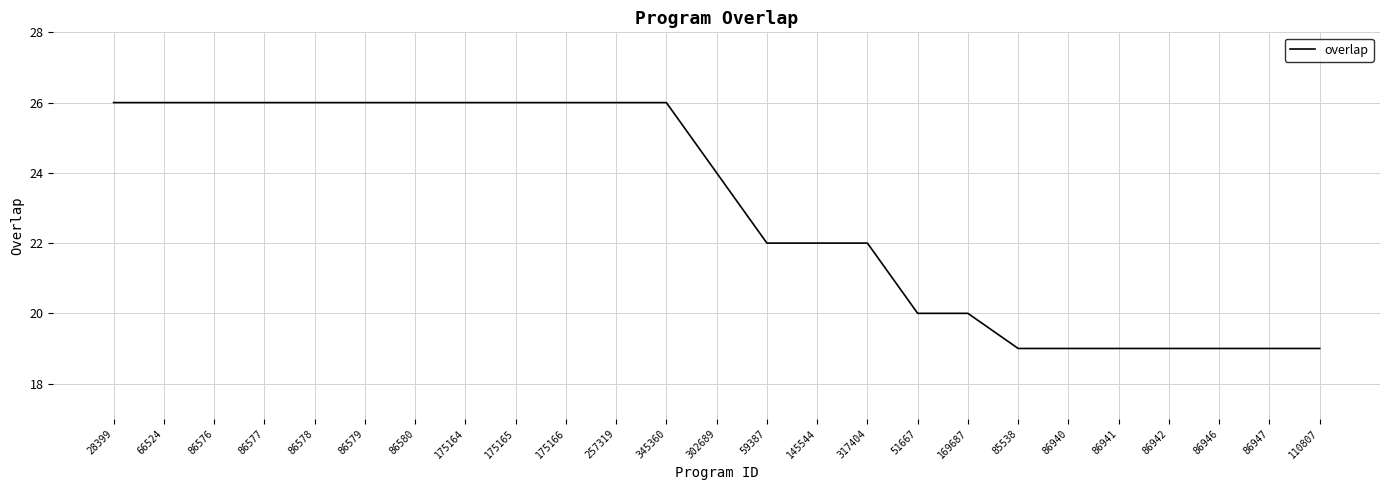

What is the minimum value shown in the chart?

19